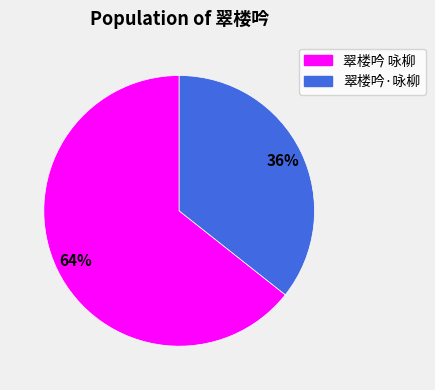

Is the sum of 翠楼吟·咏柳 and 翠楼吟 咏柳 greater than half?

Yes